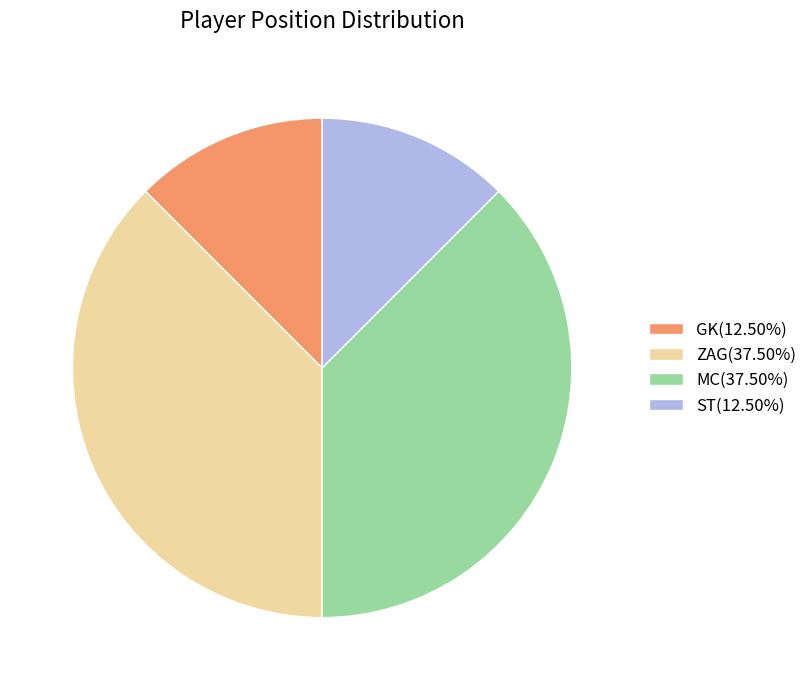

Combined, do GK(12.50%) and ST(12.50%) account for over 50%?

No